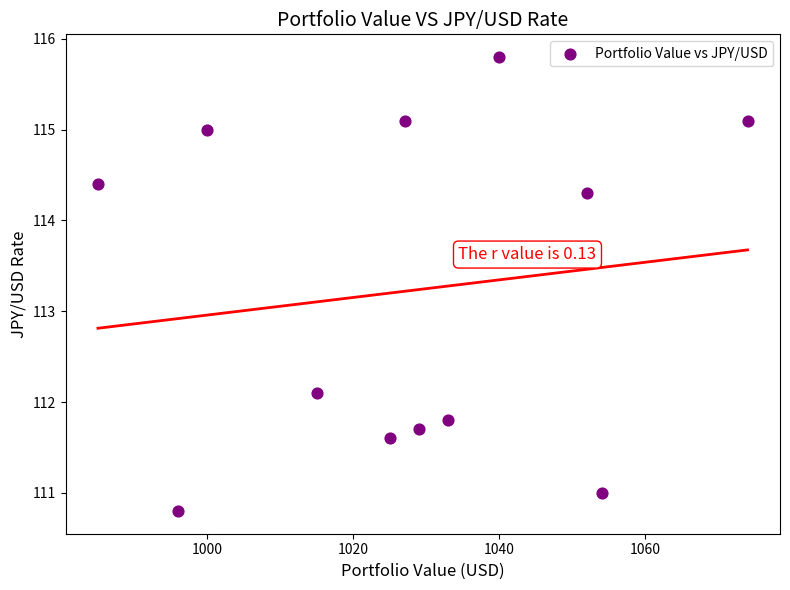

What is the range of Y values (max minus min)?

5.0